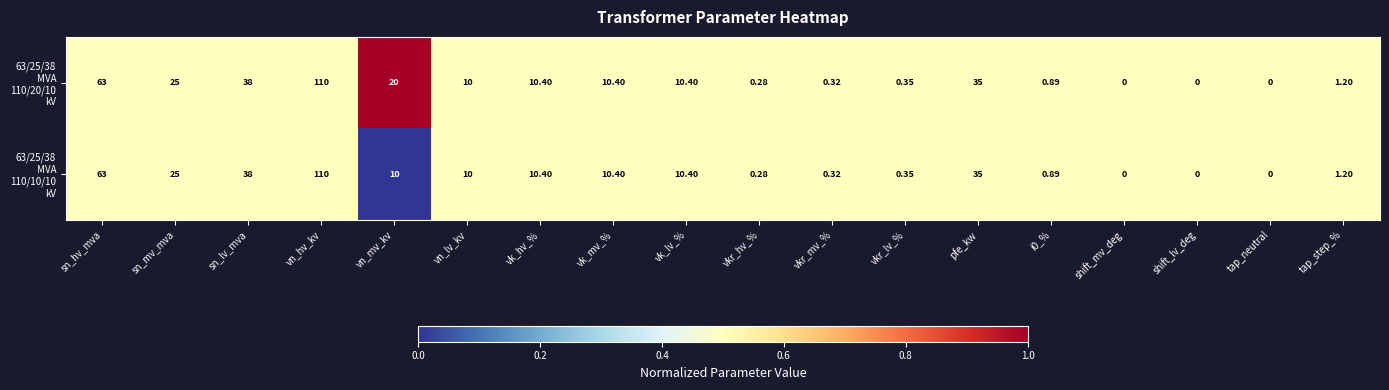

At which category is the sum across all series the highest?

vn_hv_kv